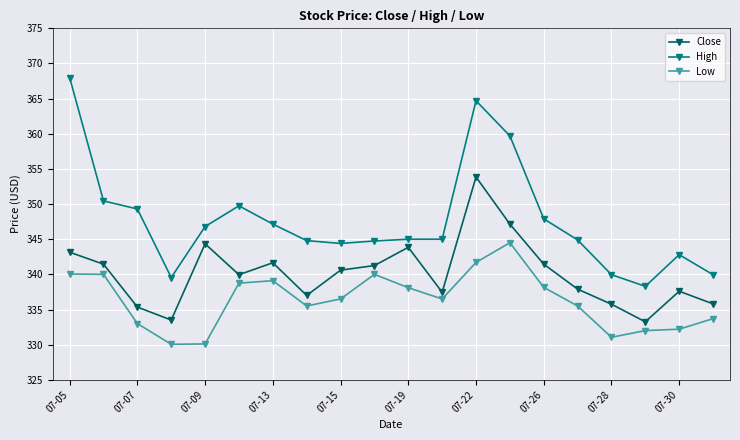

List the series in order of their overall mean, highest first.

High, Close, Low